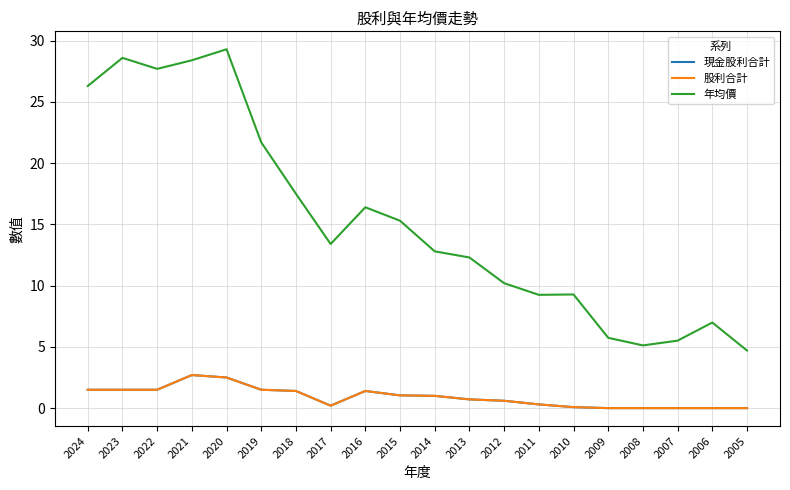

Where does the 年均價 series first go above 13?

2024